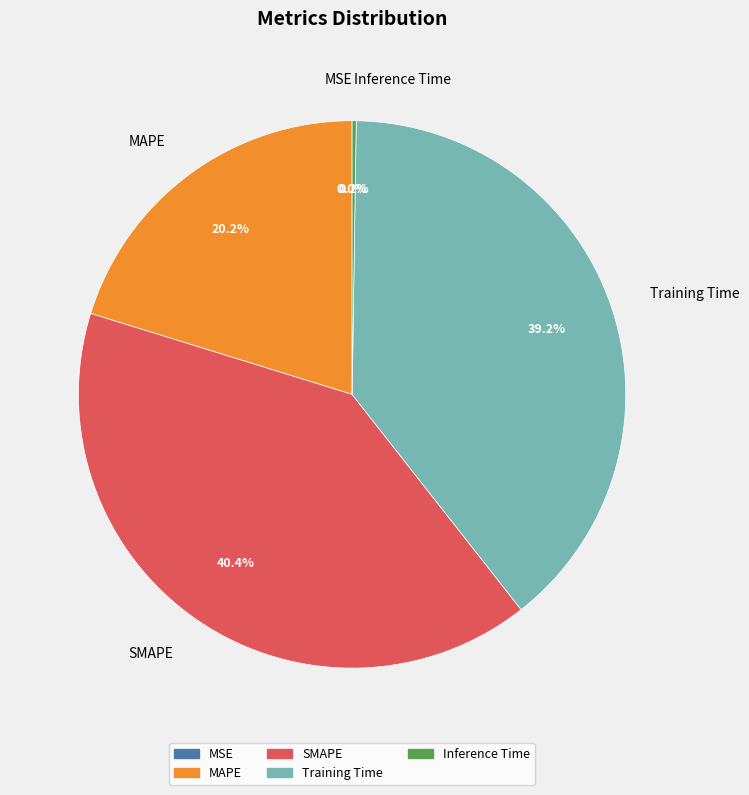

What percentage is NOT represented by MAPE?

79.8%